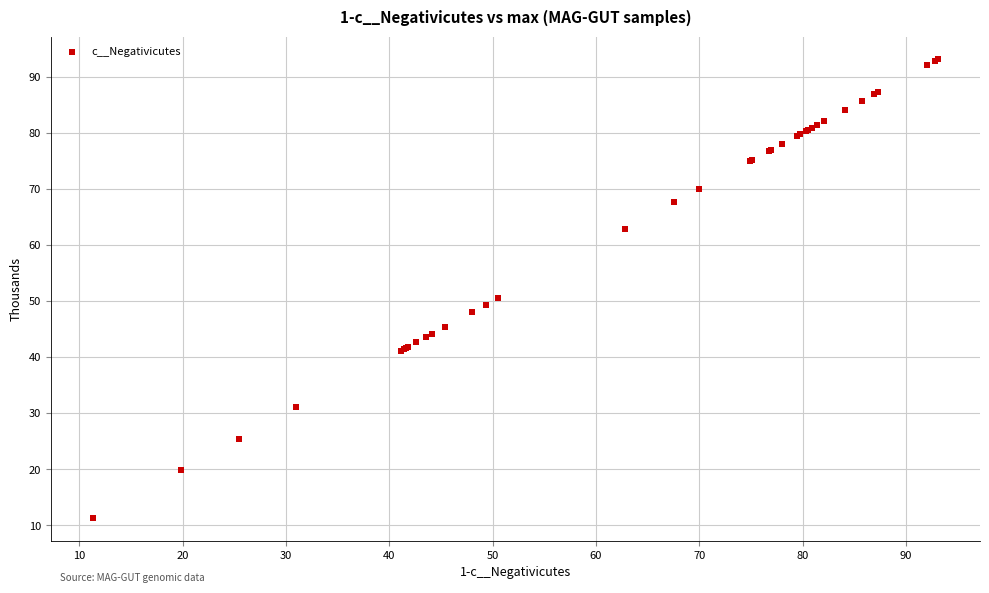

What Y value in the scatter plot is closest to 52?

50.5